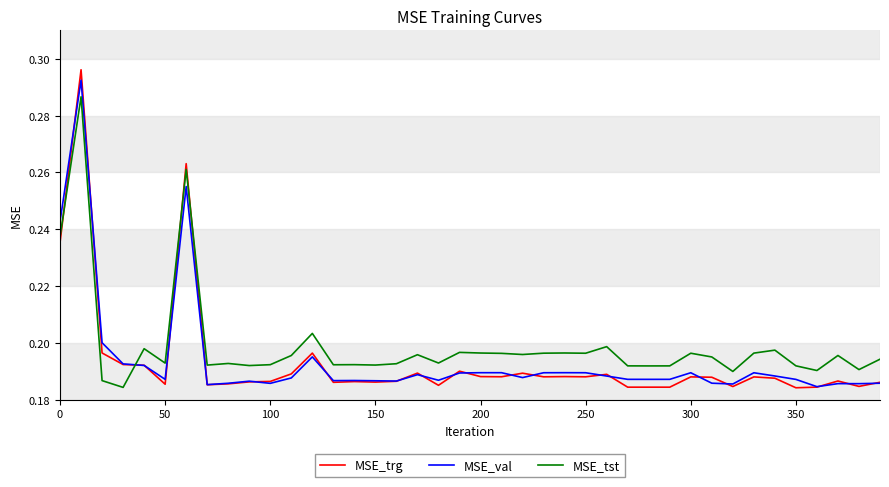

At how many categories does at least one series exceed 0?

40